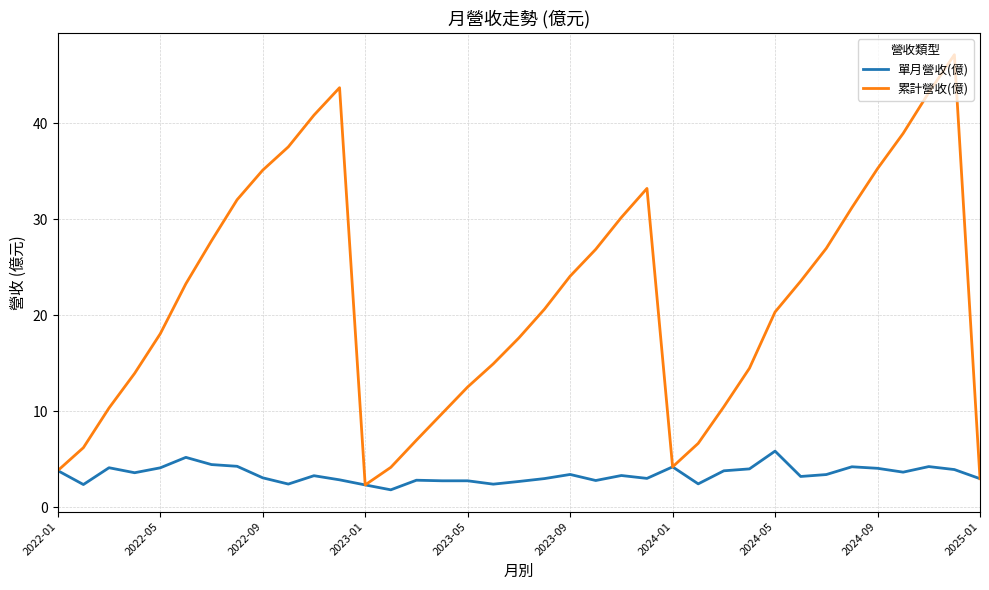

What is the lowest value of the 單月營收(億) series?

1.8